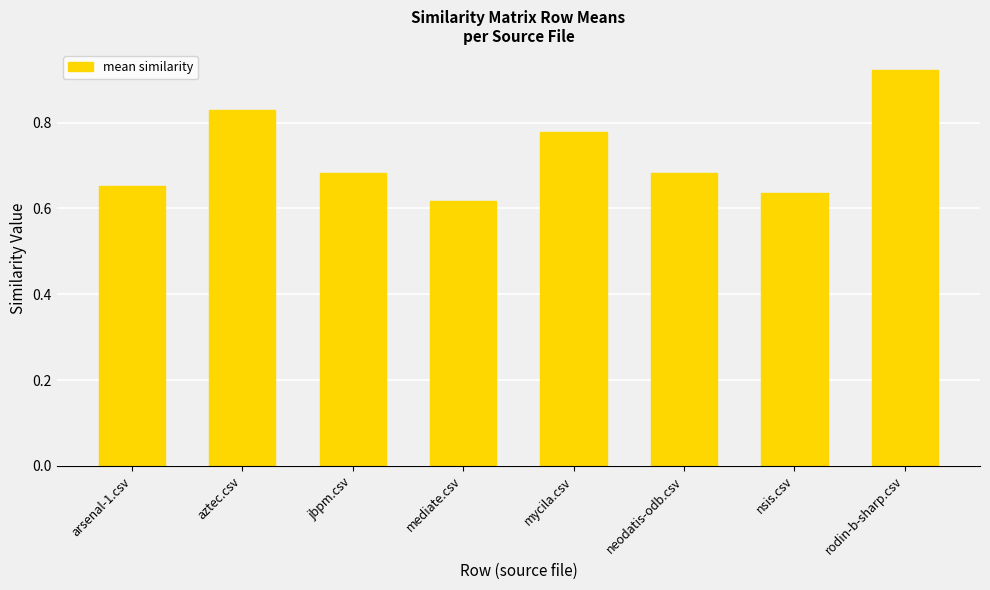

Where is the data nearest to the value 0?

mediate.csv